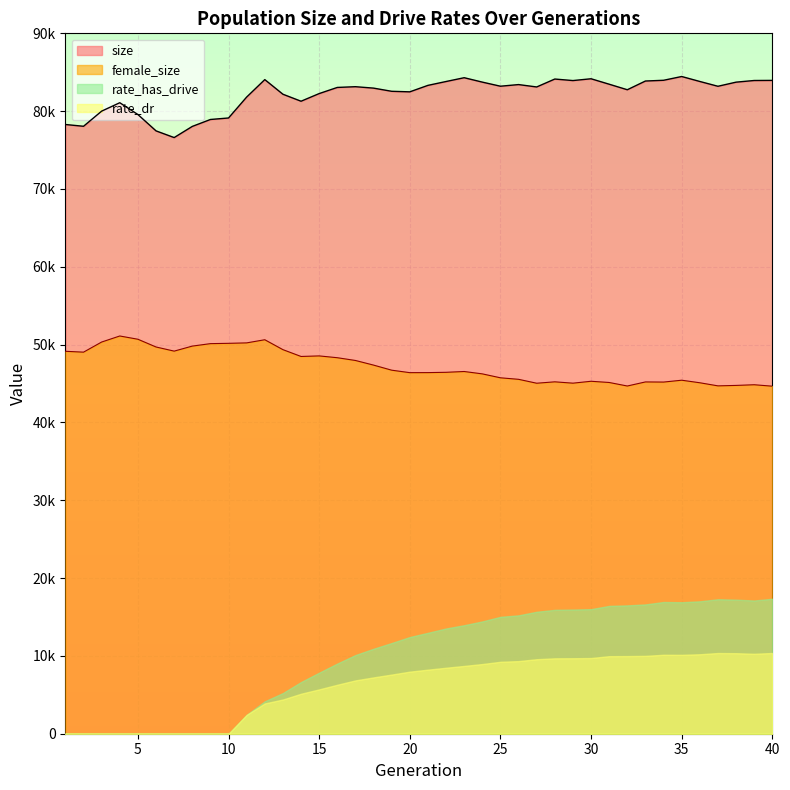

True or false: size and female_size cross at least once.

False